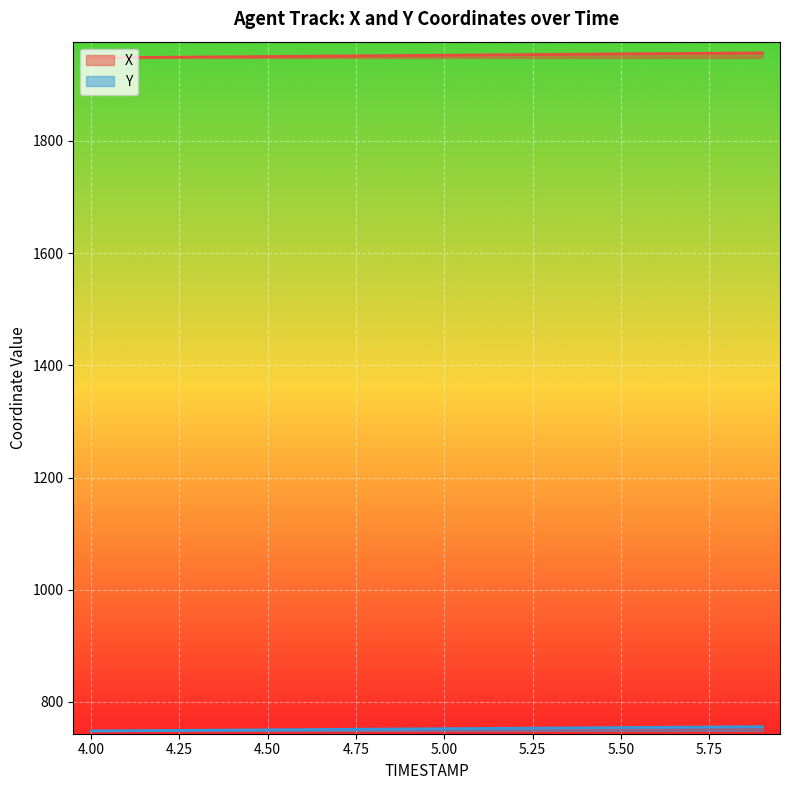

What are all the series names shown in the legend?

X, Y